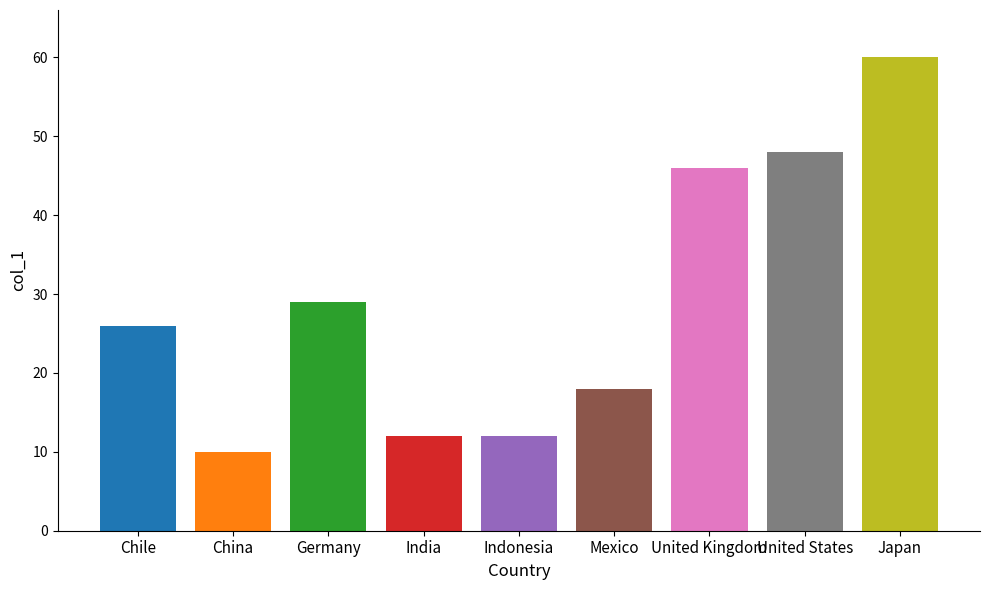

Reading left to right, what are all the values shown in this chart?

26	10	29	12	12	18	46	48	60